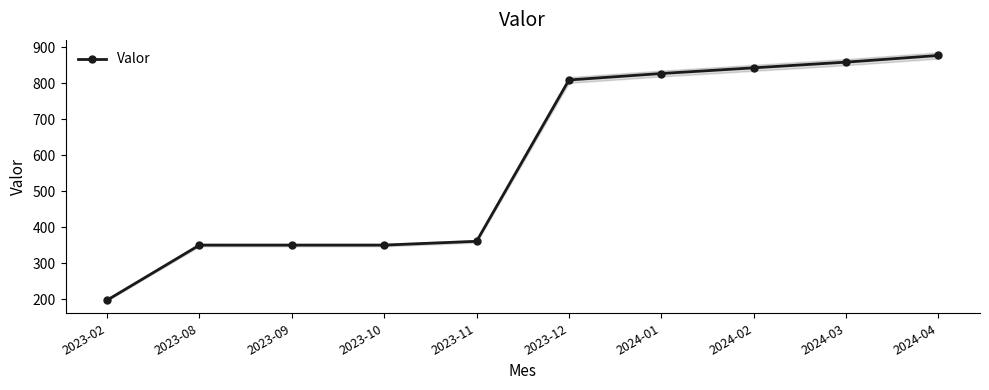

Is it true that the value at 2023-09 is 592.2?

False